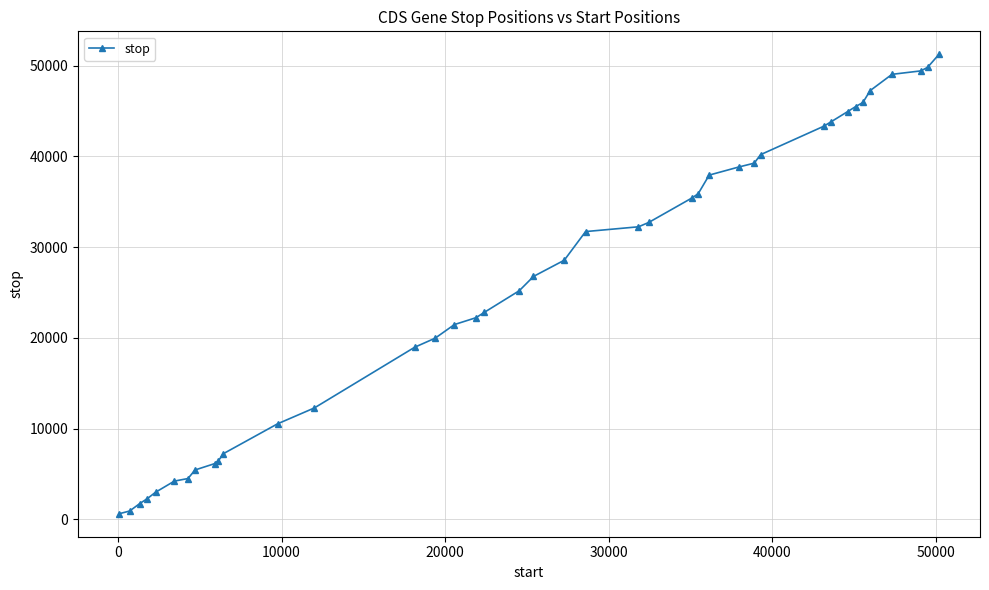

What is the greatest value displayed?

51261